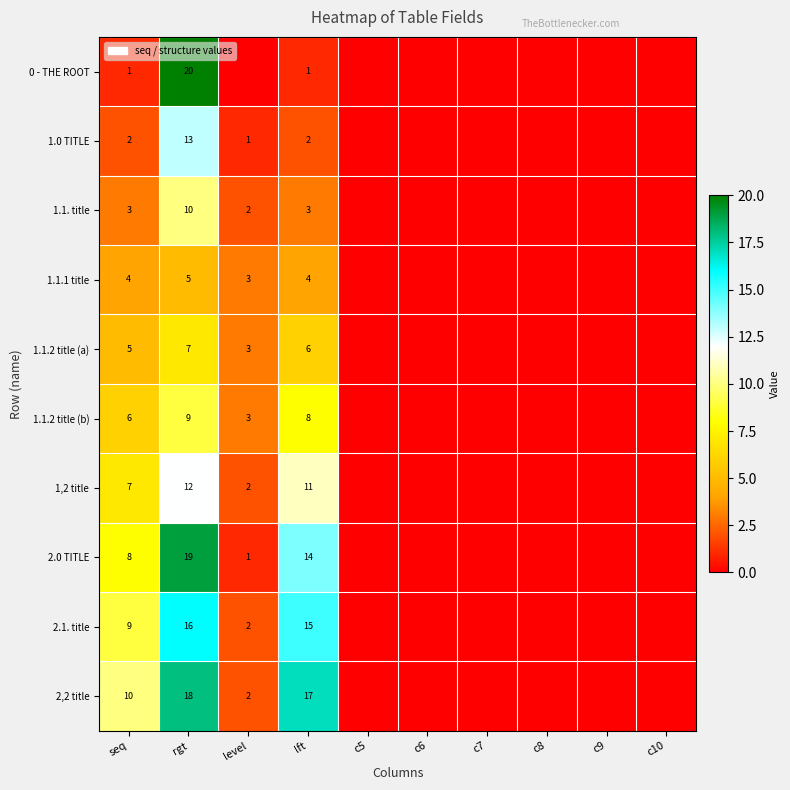

Is it true that 2.0 TITLE equals 12 at seq?

False